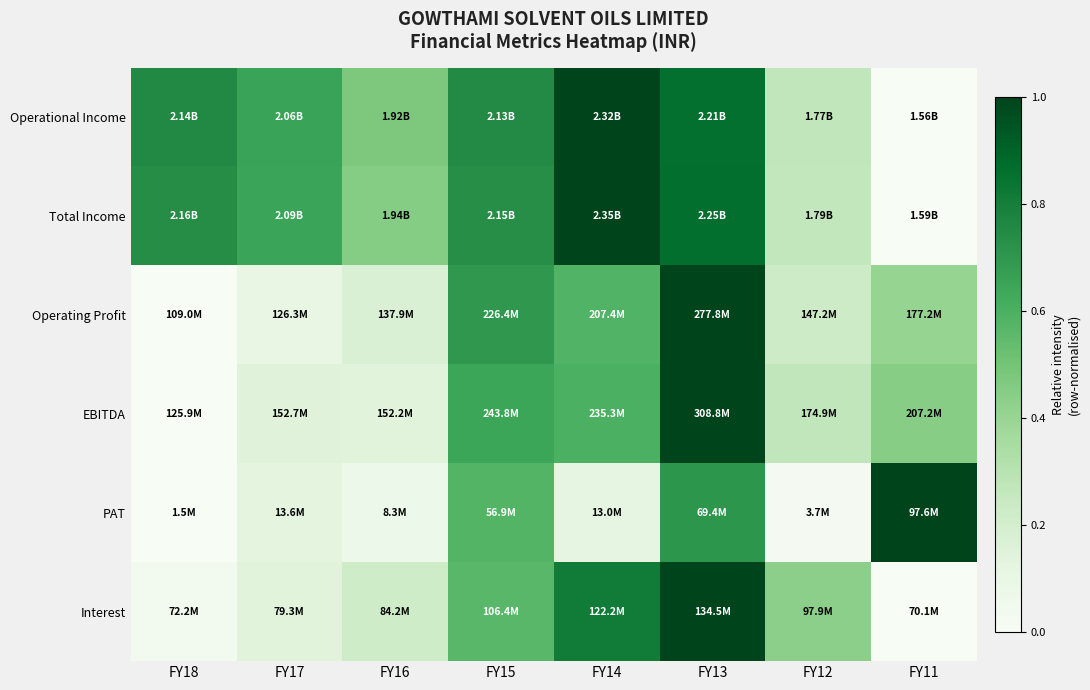

How many data points does each series have?

8